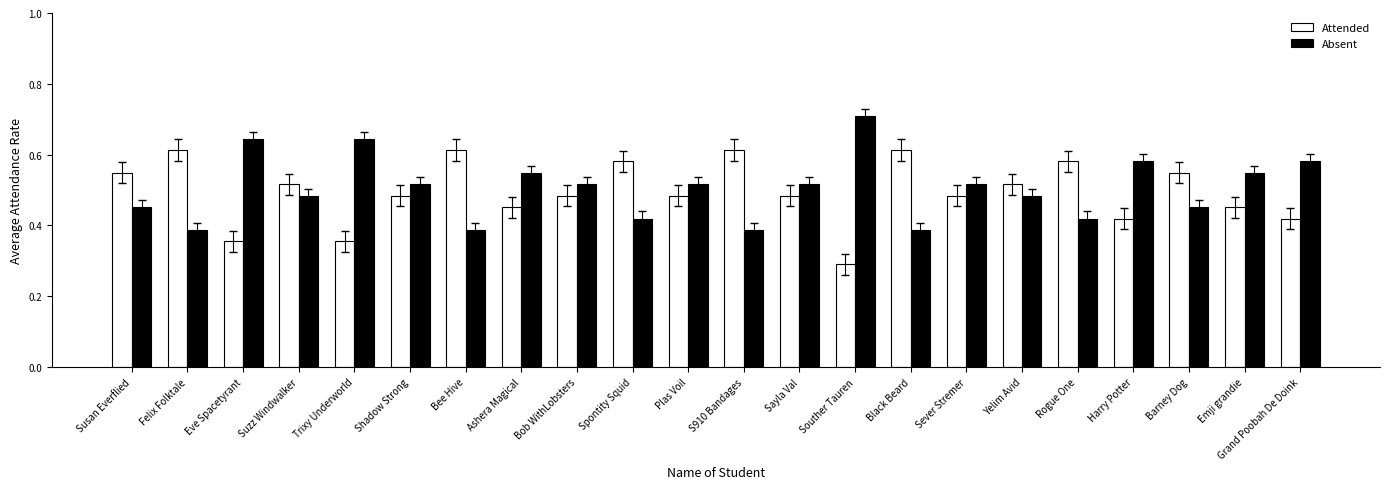

Is it true that Attended equals 0.2 at Emji grandie?

False